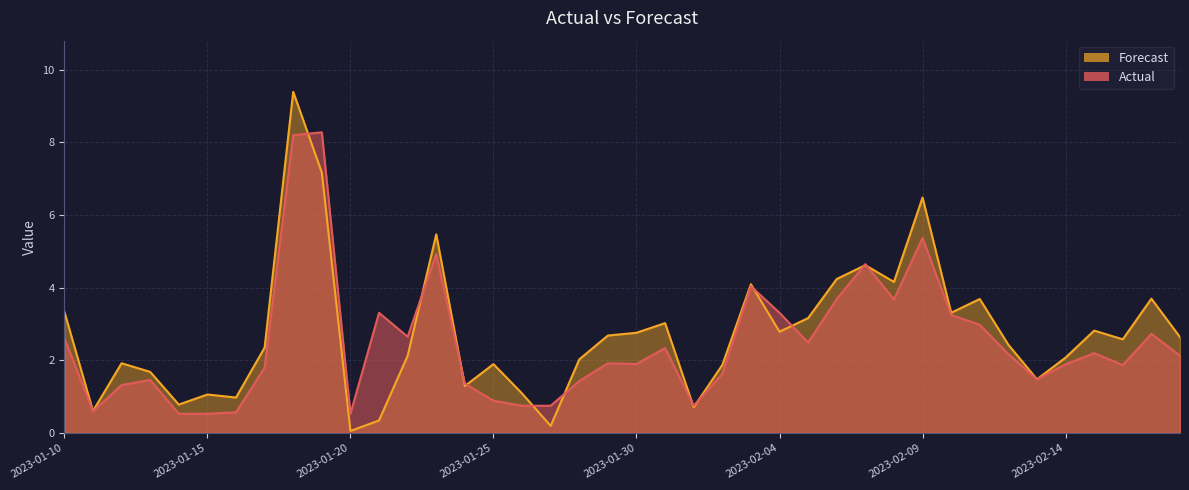

Is it true that Forecast equals 7.2 at 2023-01-19?

True